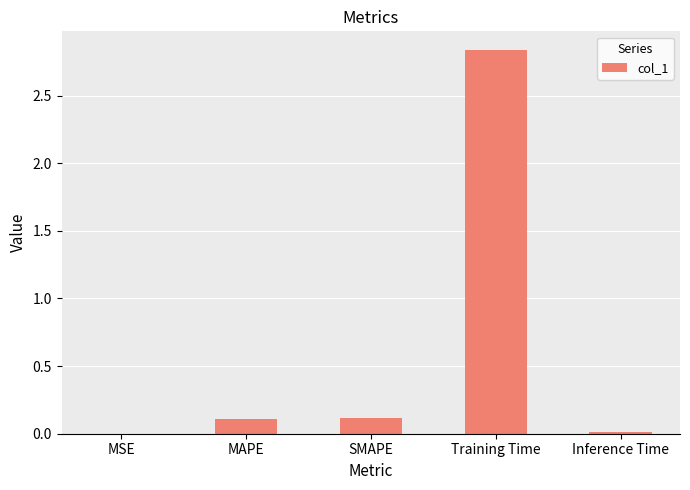

At which category does the chart reach its peak across all series?

Training Time